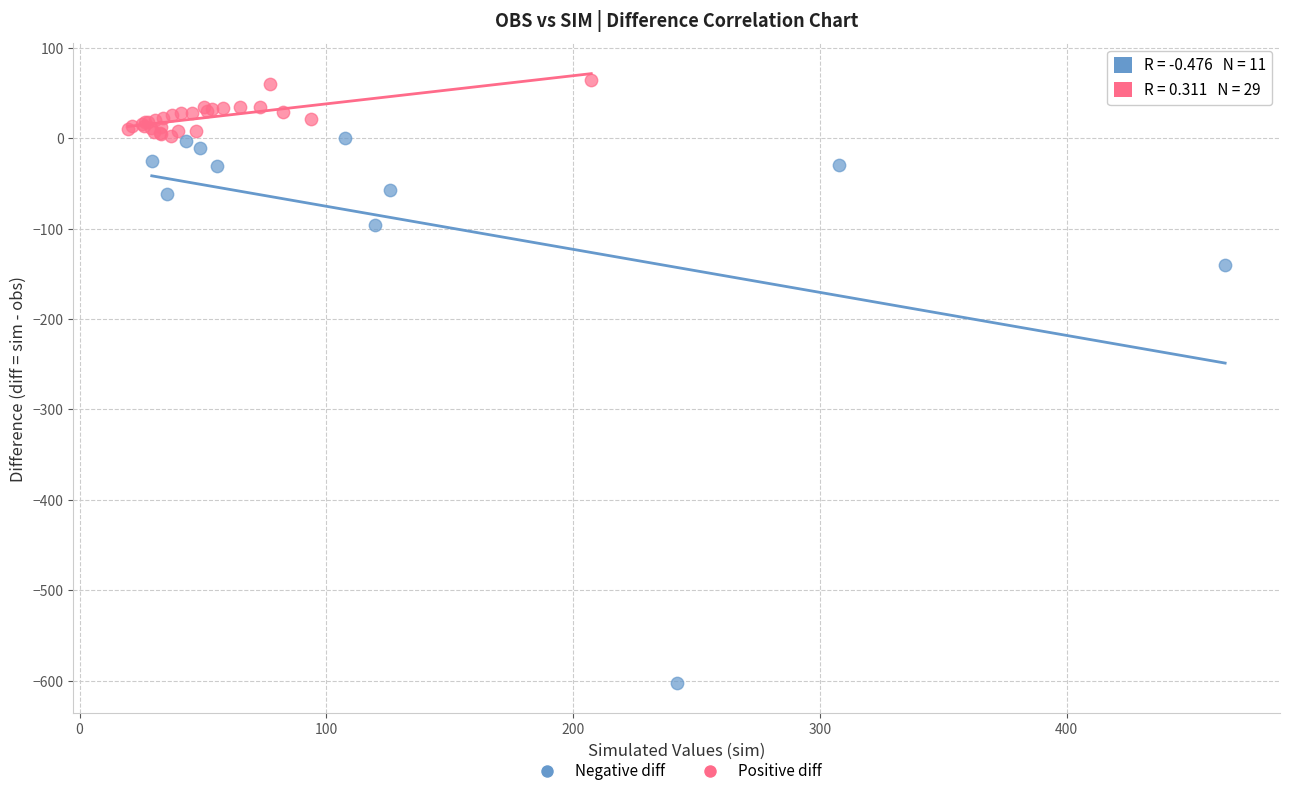

What are all the series names shown in the legend?

Negative diff, Positive diff